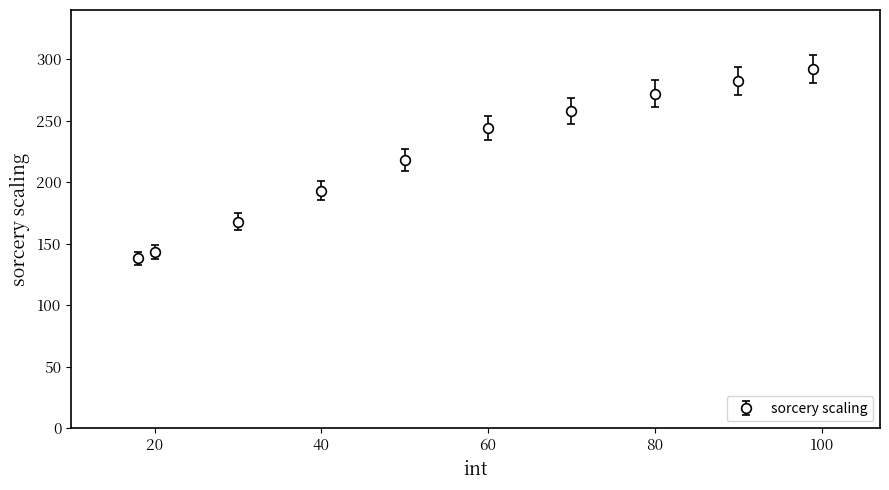

What is the smallest value displayed?

138